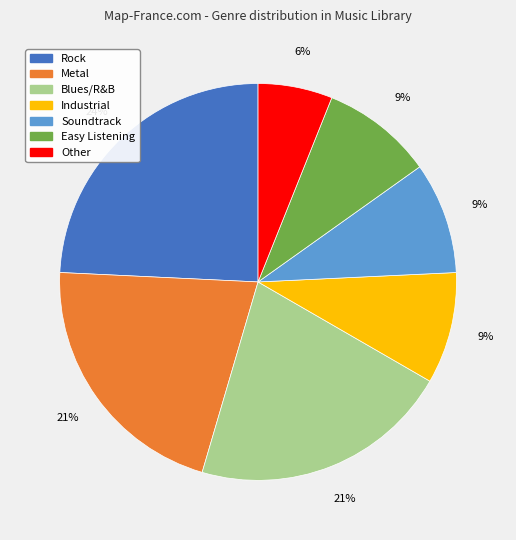

Combined, do Metal and Industrial account for over 50%?

No